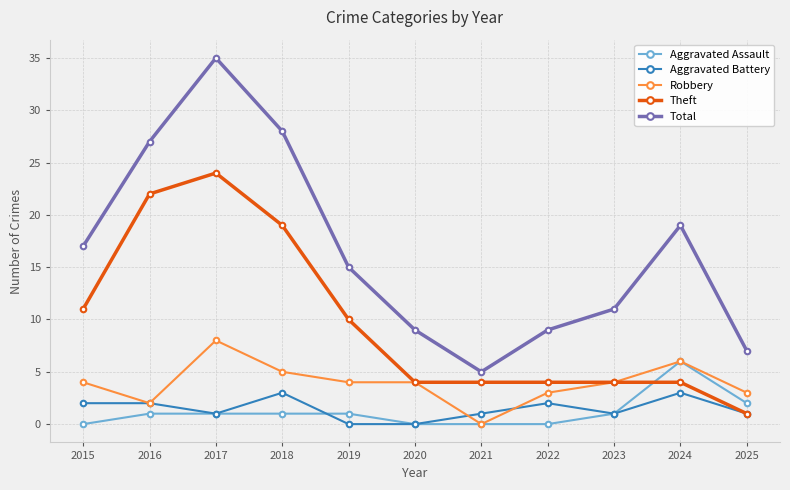

Rank the series at 2022 from lowest to highest value.

Aggravated Assault, Aggravated Battery, Robbery, Theft, Total